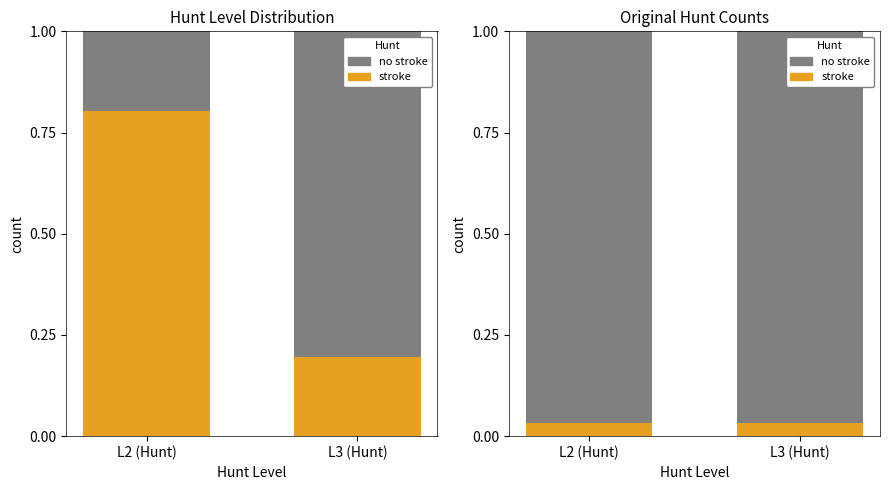

True or false: stroke has a value of 0.0 at L2 (Hunt).

True